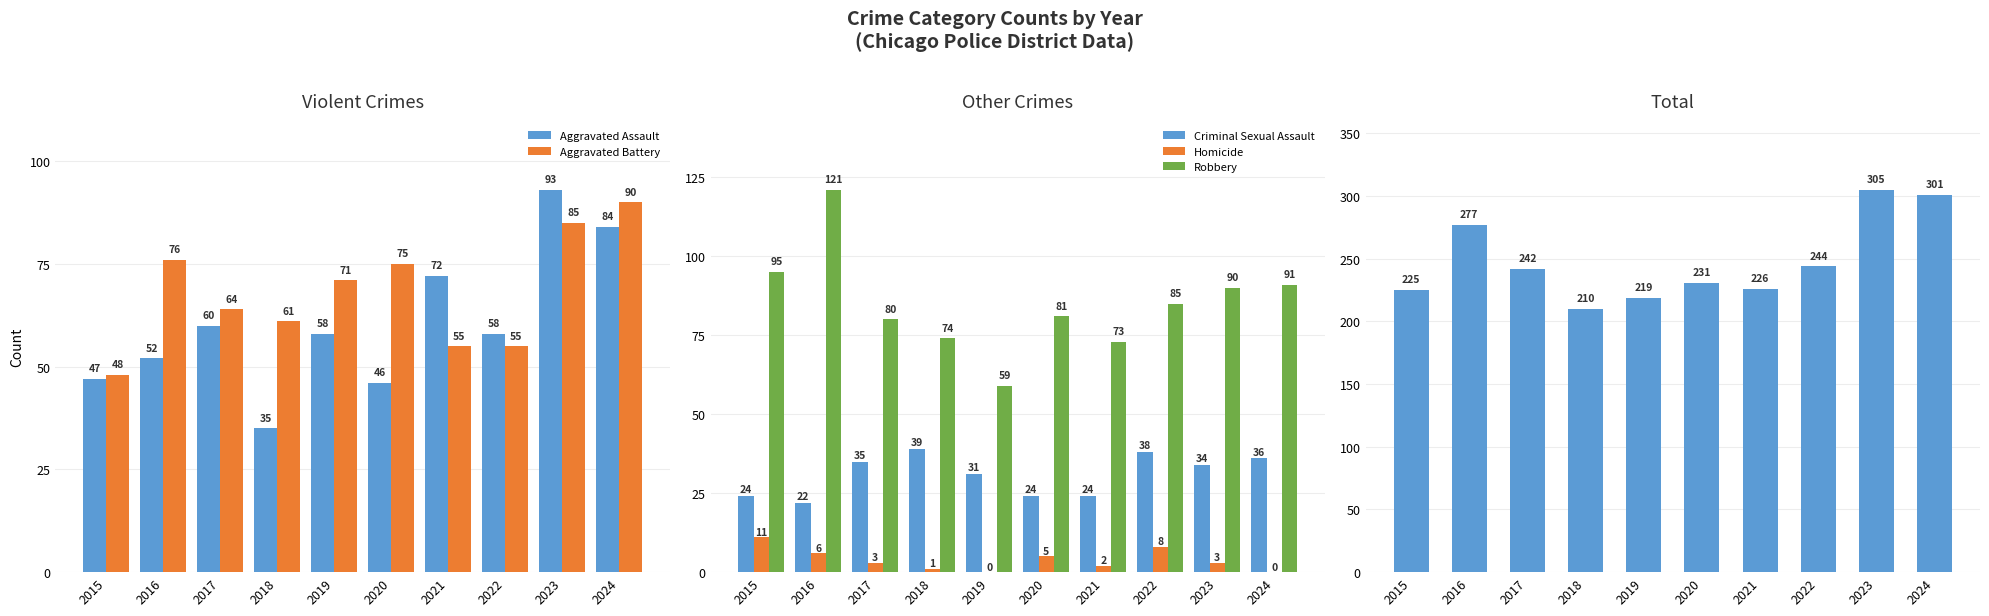

Which category has the lowest value across all series?

2019